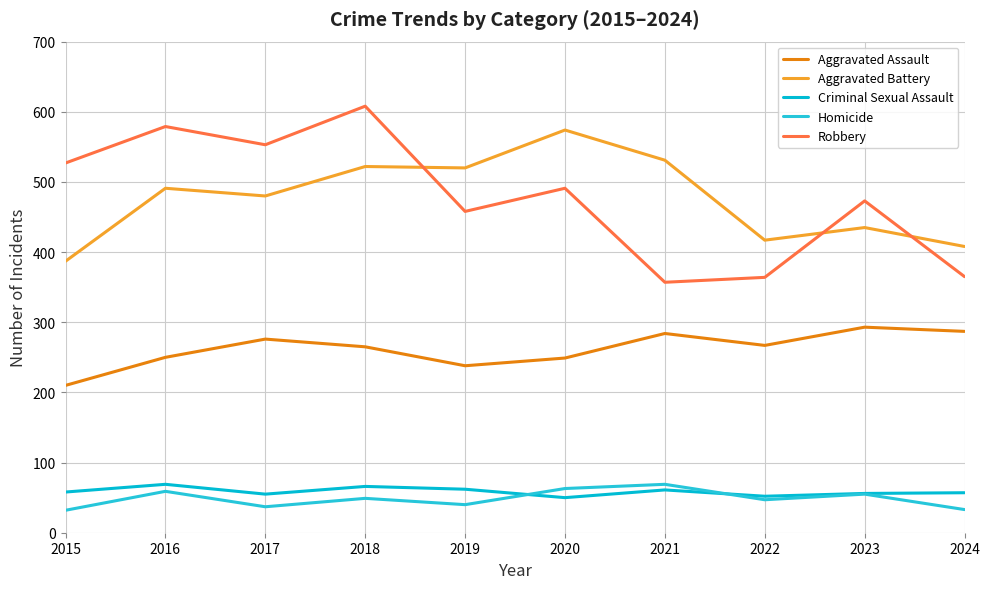

Which label corresponds to the largest value in the chart?

2018